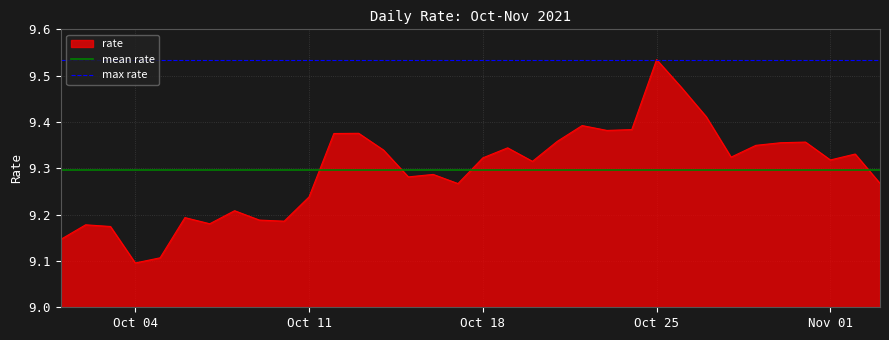

At which label does rate reach its peak?

Oct 25